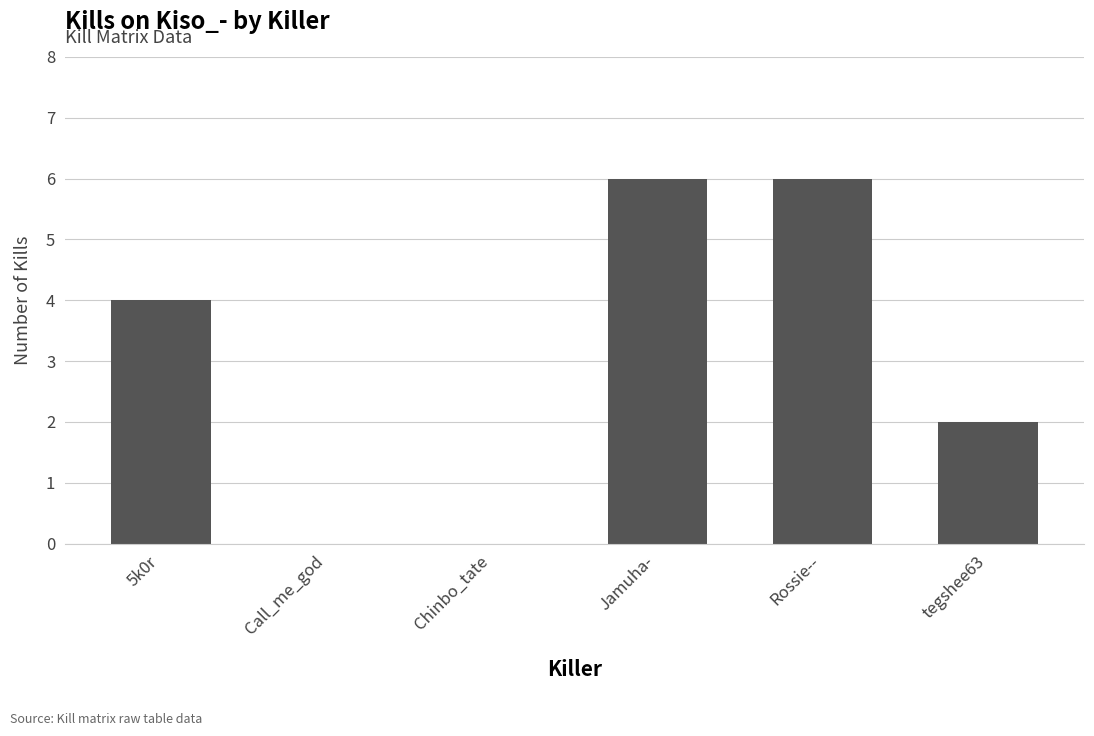

What is the sum of all values?

18